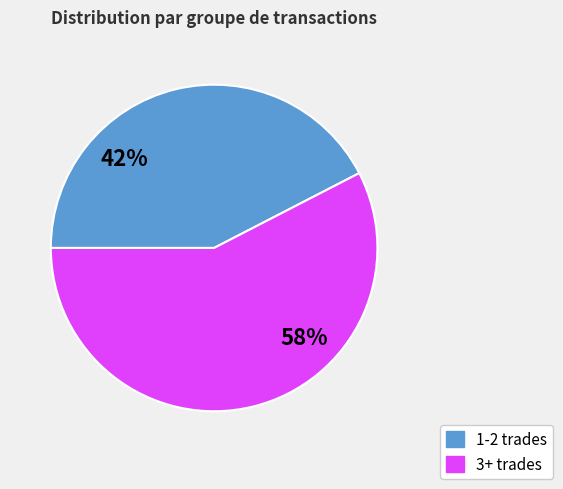

To the nearest percent, what is the average slice percentage?

50%